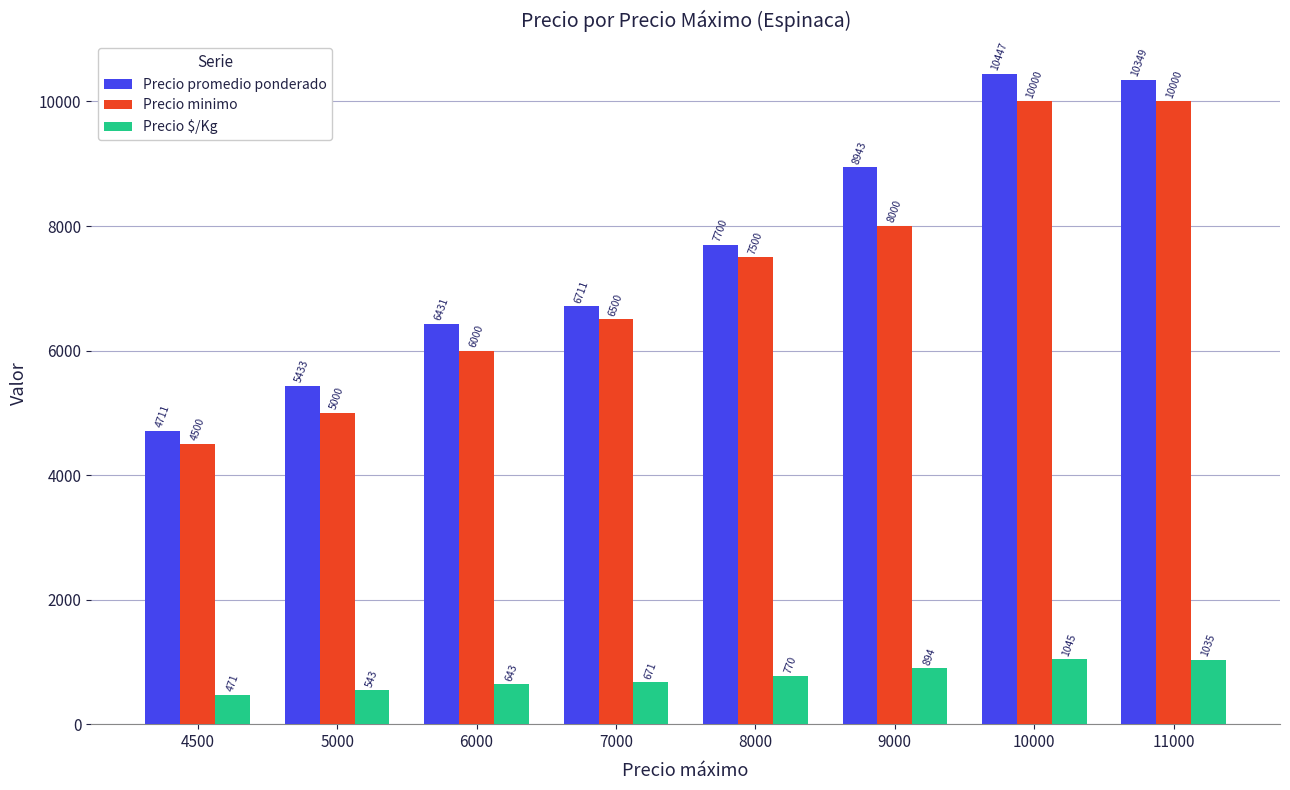

The Precio promedio ponderado series shows 9194 at 5000. True or false?

False